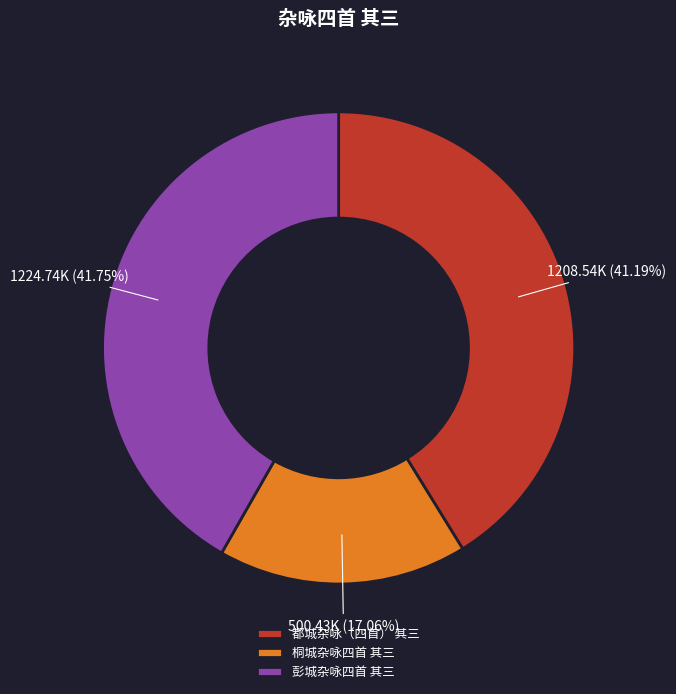

What is the total percentage of 都城杂咏（四首） 其三 and 彭城杂咏四首 其三?

82.9%